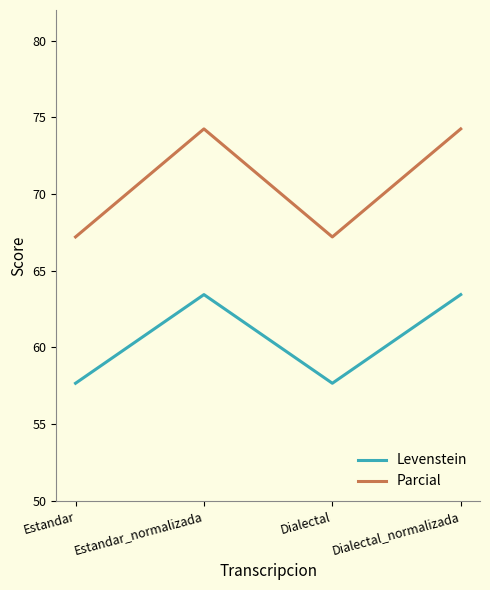

What position from the left is Estandar?

1